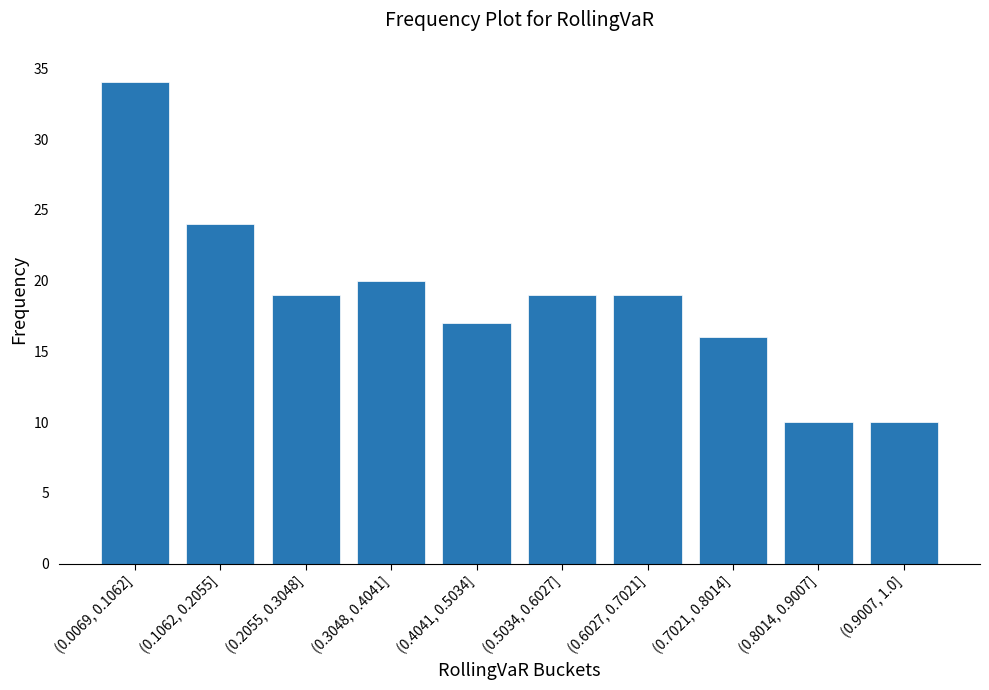

Reading left to right, extract all data points from this chart.

34	24	19	20	17	19	19	16	10	10